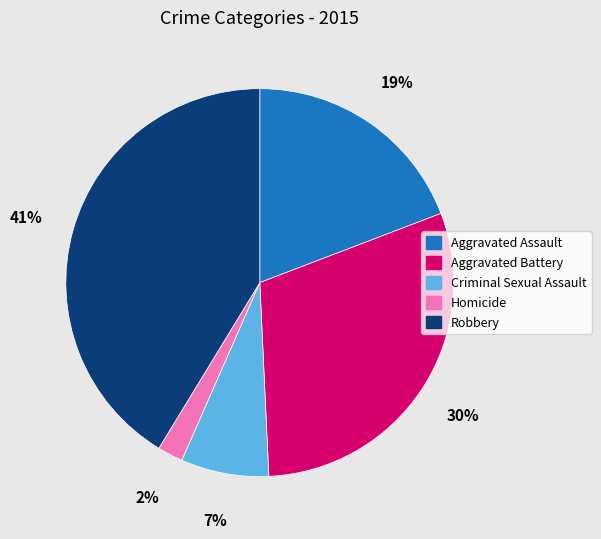

Is the sum of Homicide and Robbery greater than half?

No